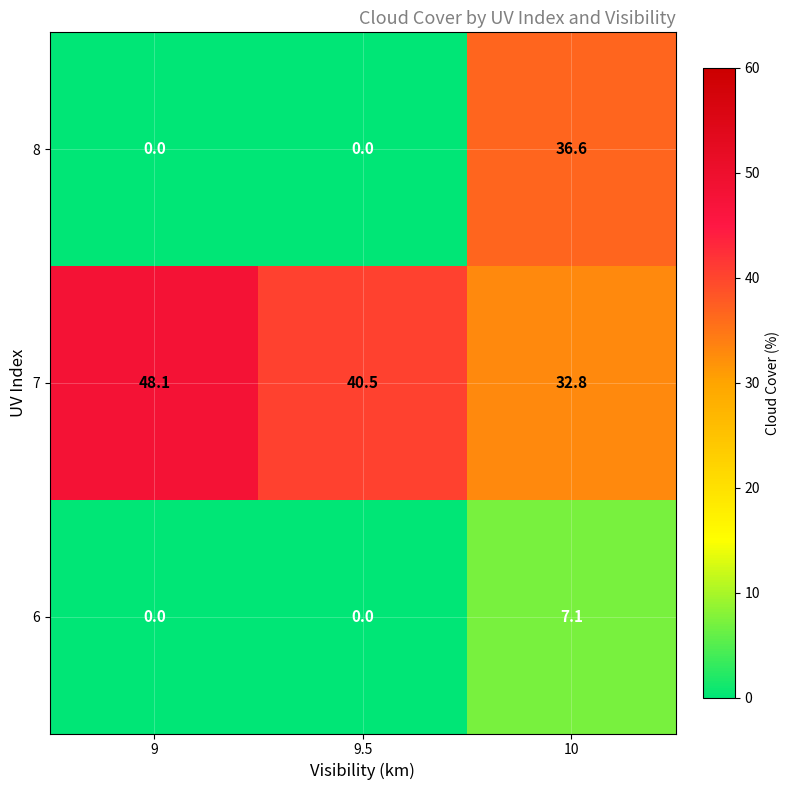

How many distinct data groups are displayed?

3